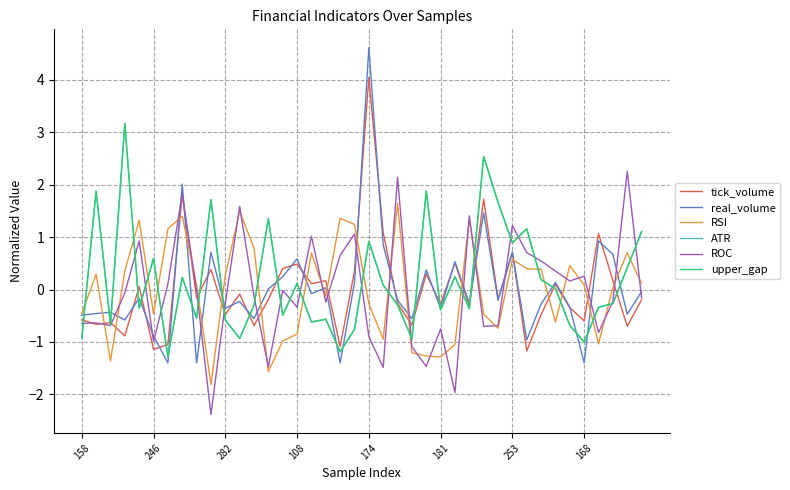

Does the chart have visible grid lines?

Yes